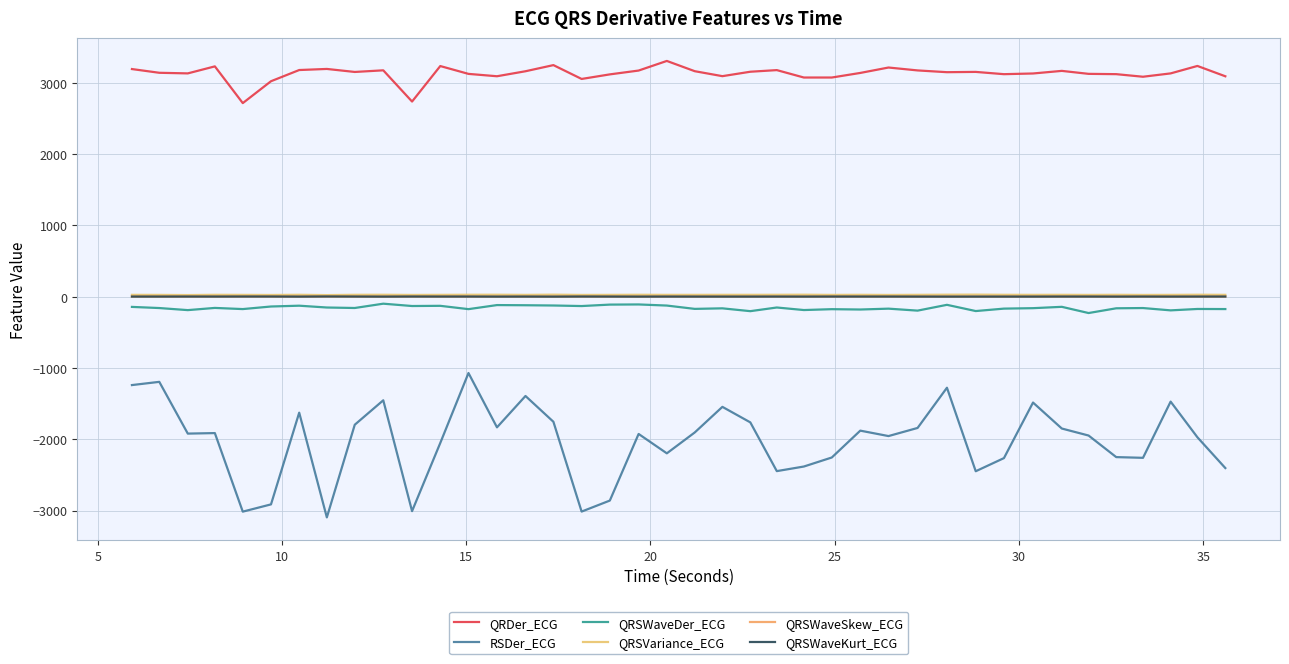

True or false: QRSWaveDer_ECG and QRSWaveSkew_ECG cross at least once.

False